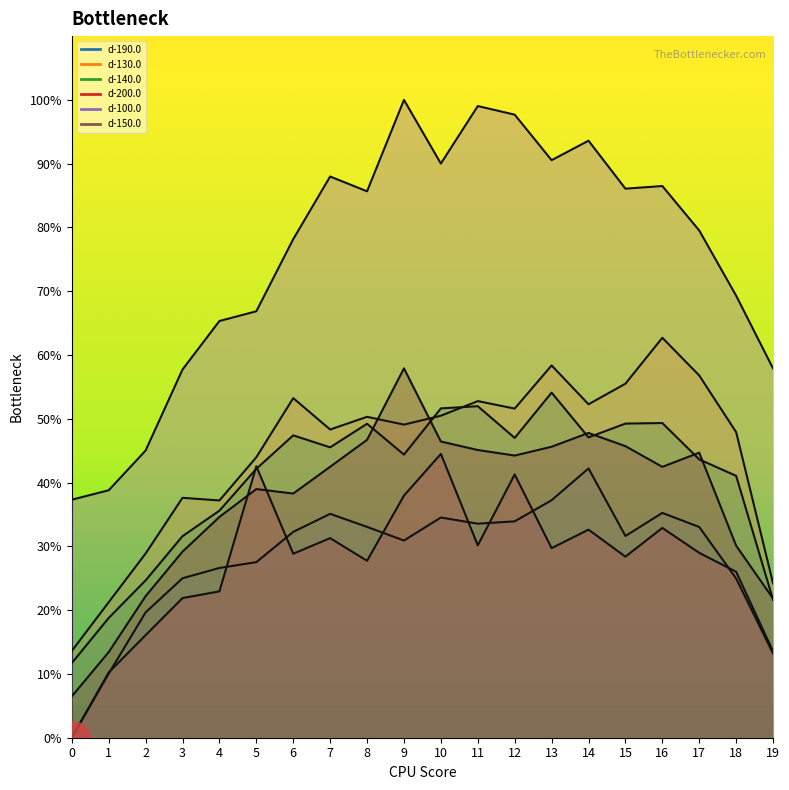

How many values in the d-100.0 series exceed 85?

10